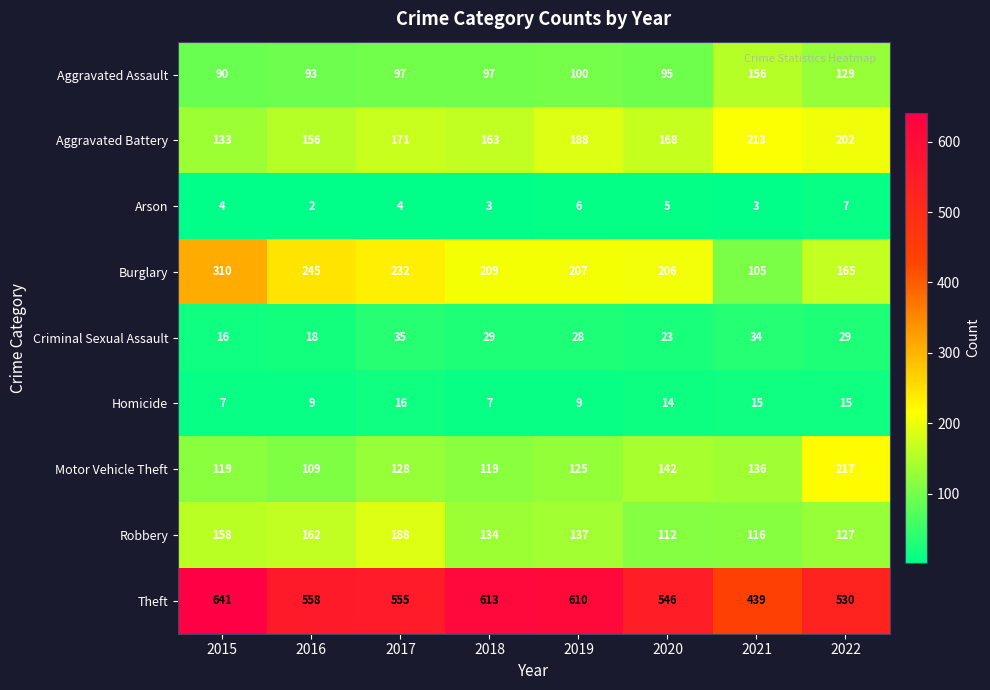

What is the maximum value for Homicide?

16